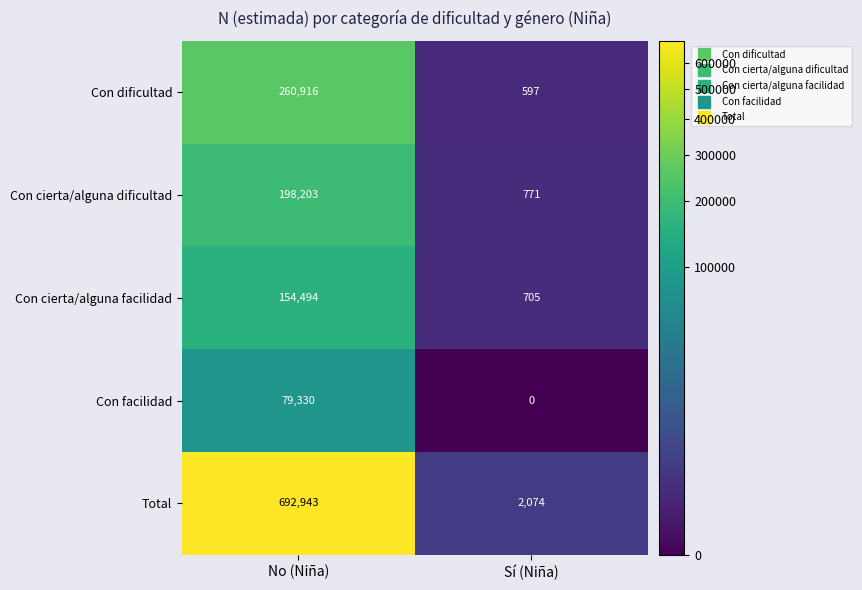

Reading left to right, what are all the values shown in this chart?

Con dificultad: 260916	597
Con cierta/alguna dificultad: 198203	771
Con cierta/alguna facilidad: 154494	705
Con facilidad: 79330	0
Total: 692943	2074